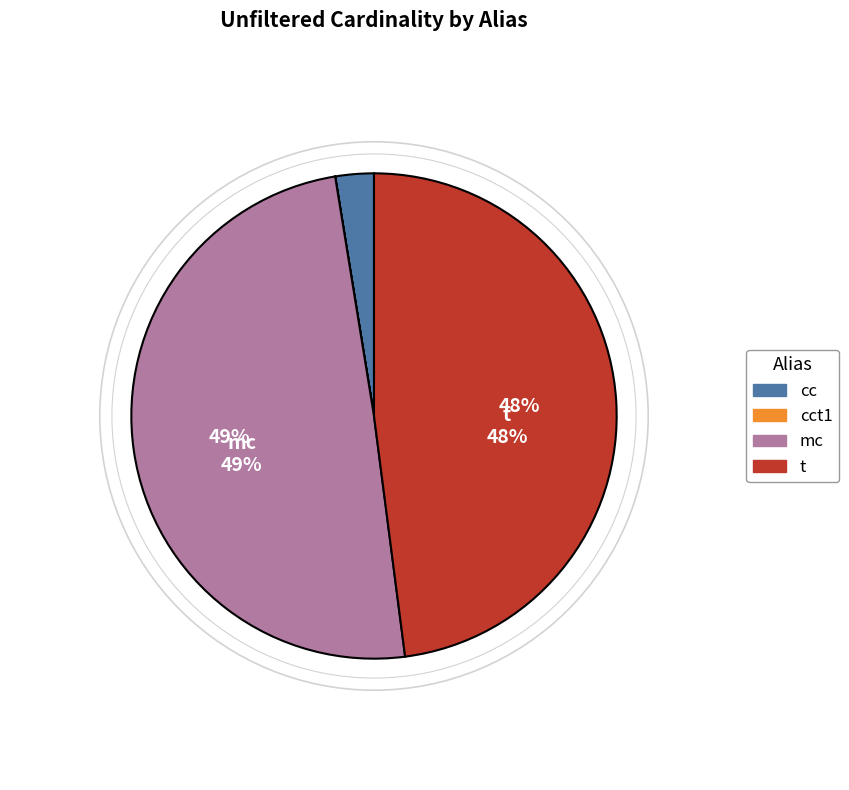

To the nearest percent, what is the difference between the largest and smallest slice percentages?

49%